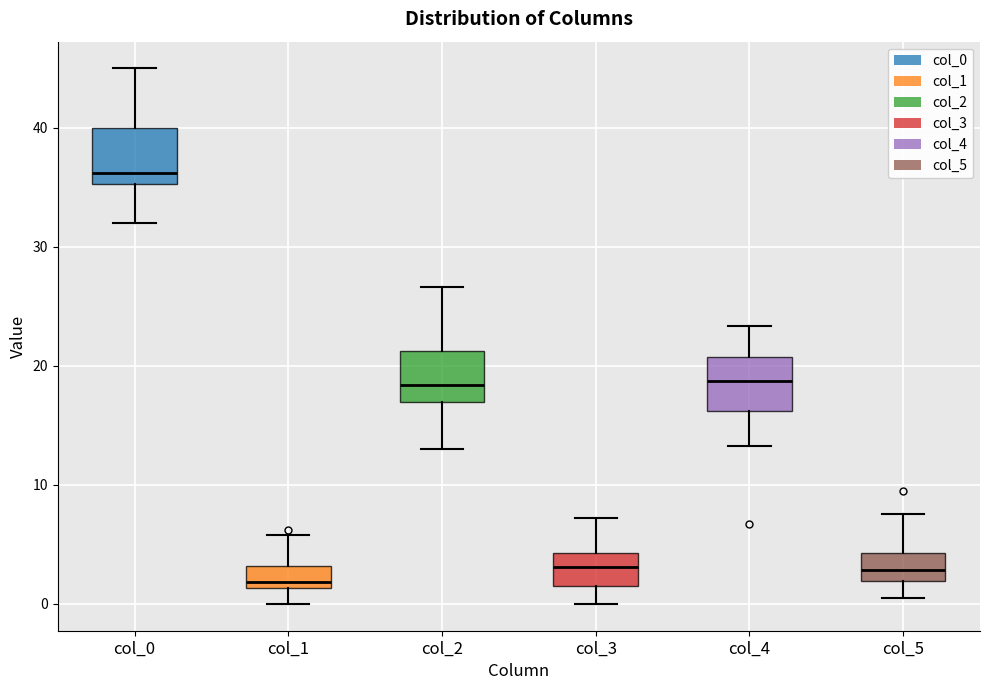

Reading left to right, transcribe this box plot: for each box, give where its median line is, the range the box spans, and where its two whiskers end, as read against the y-axis. The values are not printed on the chart, so give them approximately, as read against the axis.

col_0: median 36, box 35 to 40, whiskers 32 to 45
col_1: median 2, box 1 to 3, whiskers 0 to 6
col_2: median 18, box 17 to 21, whiskers 13 to 27
col_3: median 3, box 2 to 4, whiskers 0 to 7
col_4: median 19, box 16 to 21, whiskers 13 to 23
col_5: median 3, box 2 to 4, whiskers 0 to 8